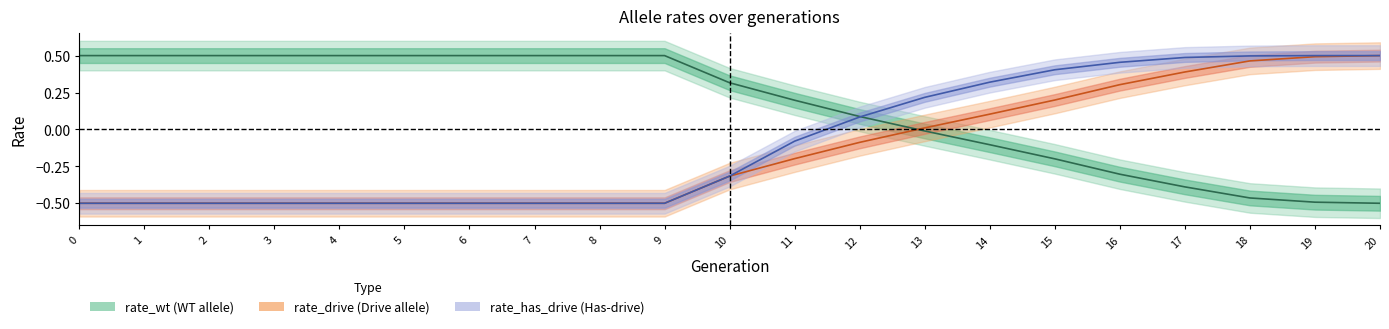

Rank the series at 11 from highest to lowest value.

rate_wt, rate_has_drive, rate_drive